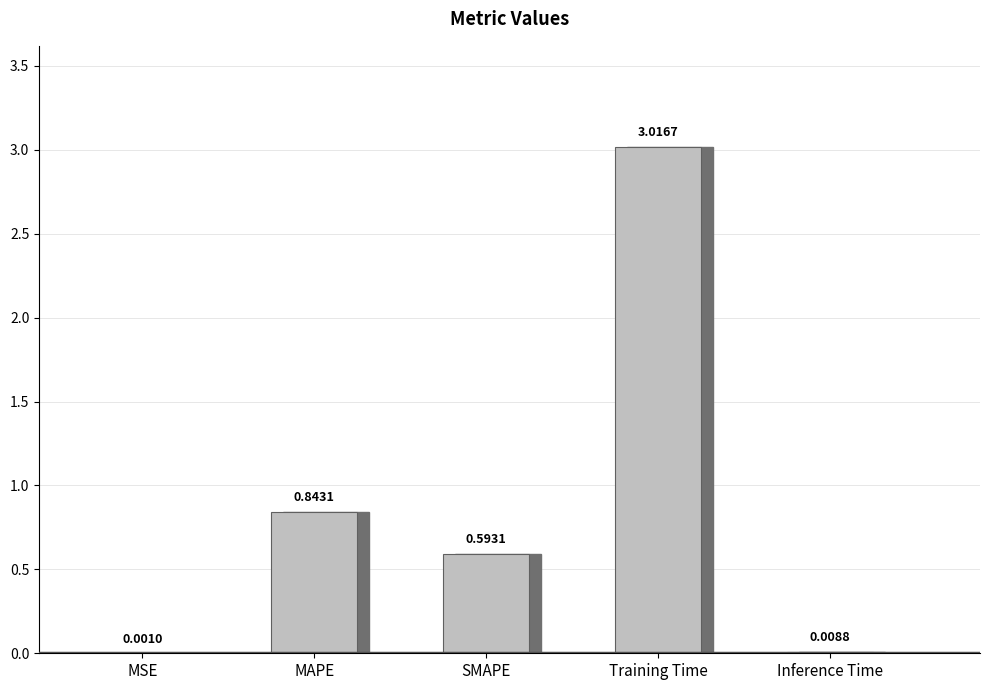

Count the number of data series in this chart.

1